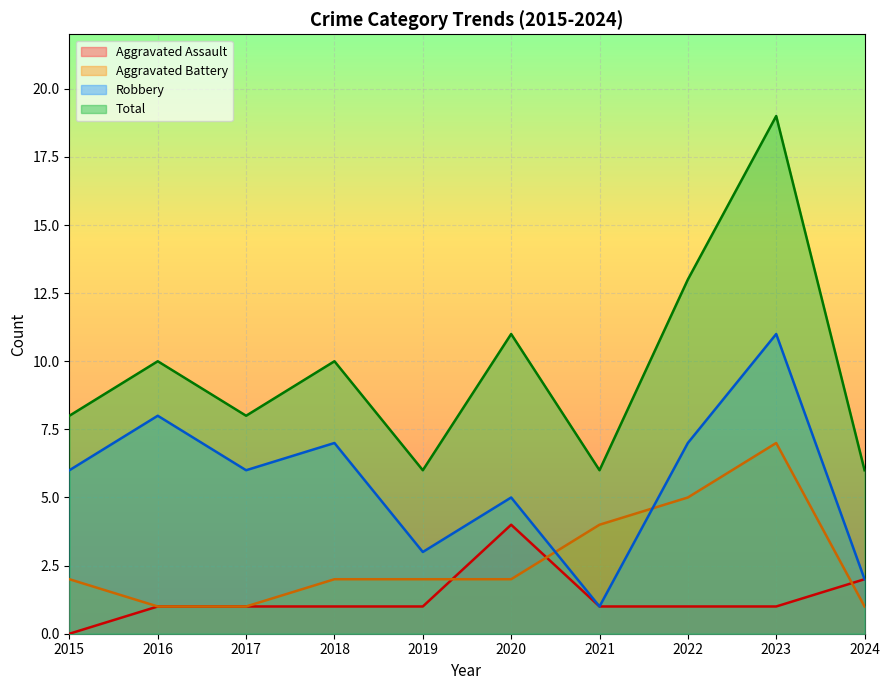

Which has a higher value, 2024 or 2017?

2024